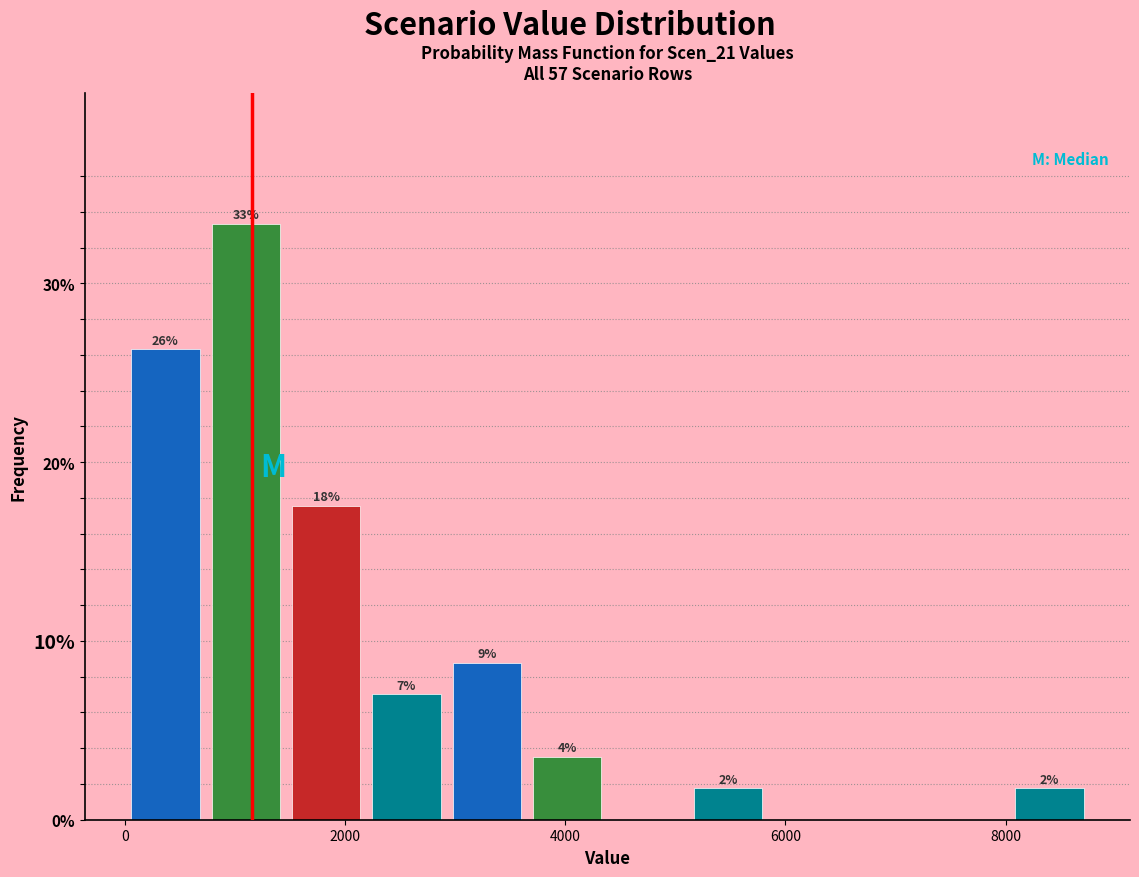

Around what value on the x-axis is the tallest bar? Give the approximate position of its centre, as read against the axis.

1000